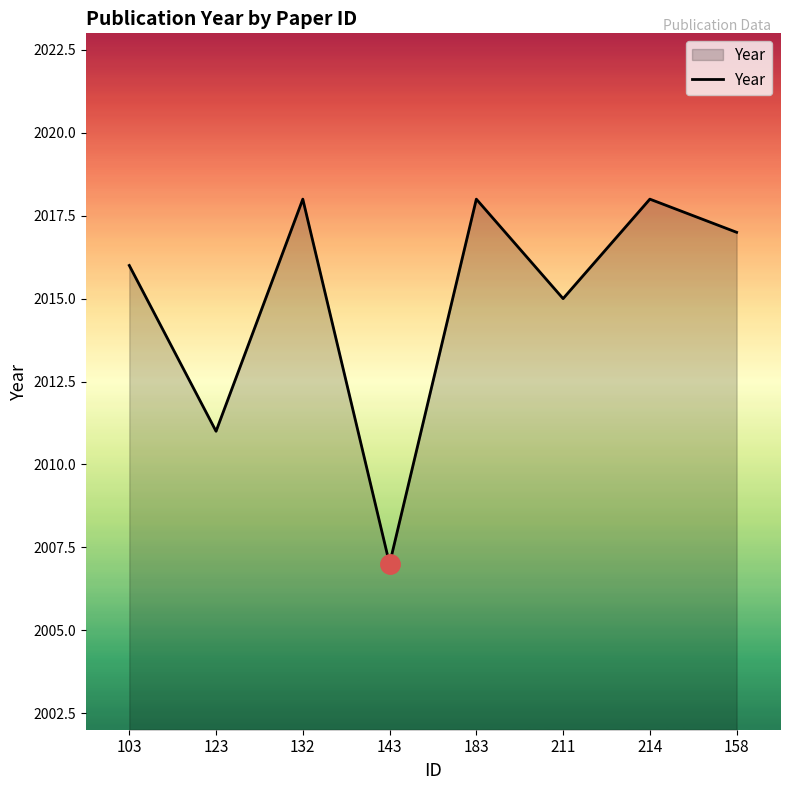

Reading left to right, transcribe all the data shown in this chart.

103=2016	123=2011	132=2018	143=2007	183=2018	211=2015	214=2018	158=2017